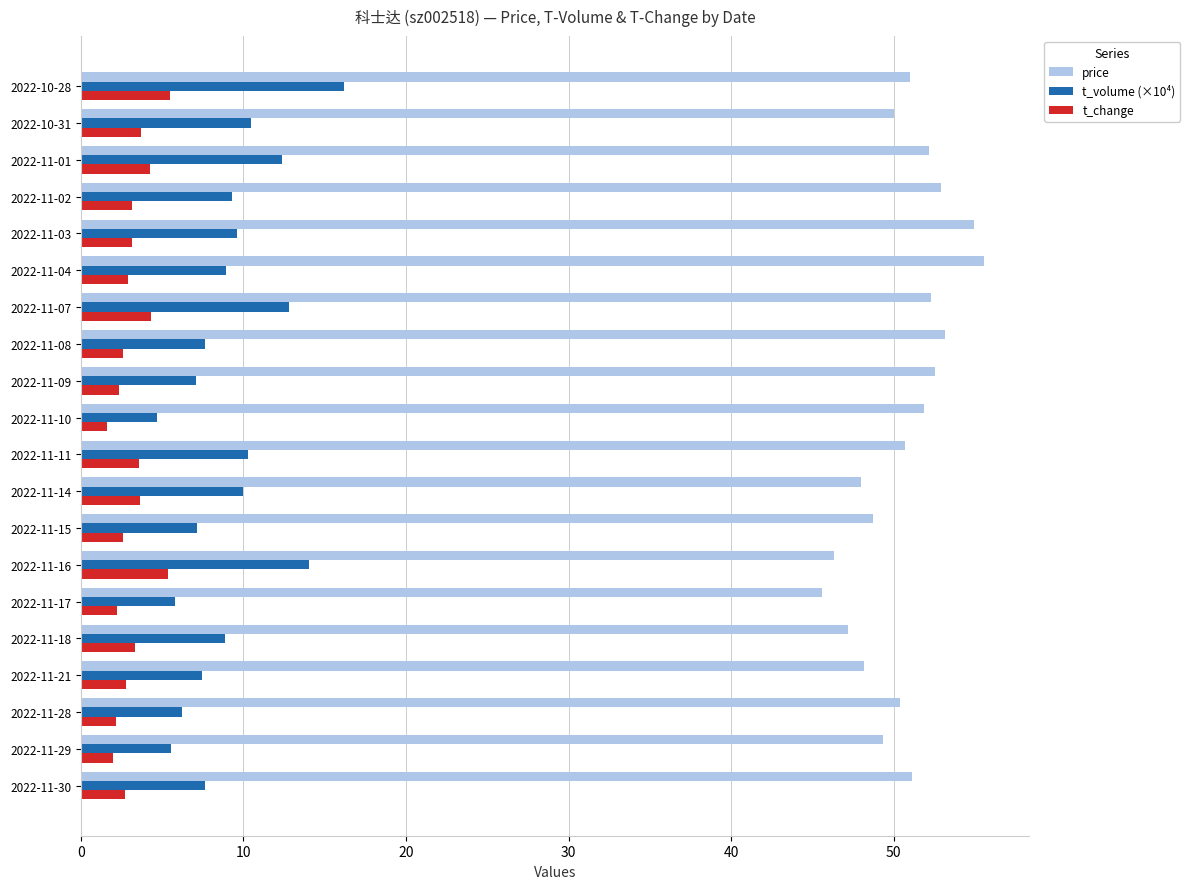

At 2022-11-08, list the series in order from largest to smallest.

price, t_volume (×10⁴), t_change